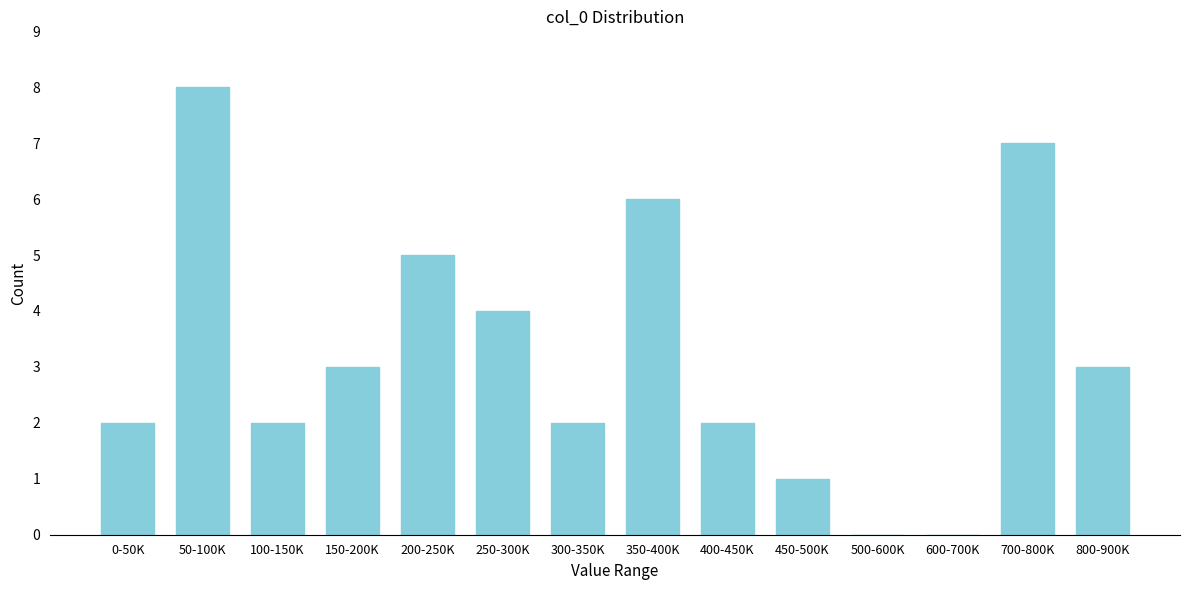

Reading left to right, transcribe all the data shown in this chart.

0-50K=2	50-100K=8	100-150K=2	150-200K=3	200-250K=5	250-300K=4	300-350K=2	350-400K=6	400-450K=2	450-500K=1	500-600K=0	600-700K=0	700-800K=7	800-900K=3